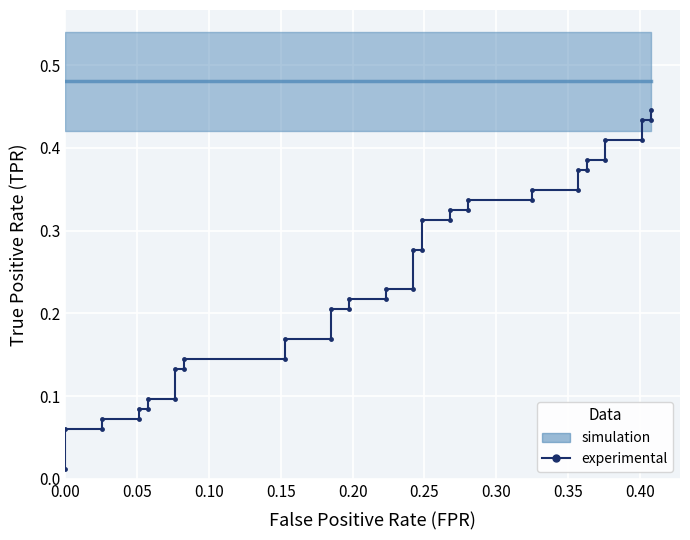

Reading right to left, what are all the values shown in this chart?

0.4	0.4	0.4	0.4	0.4	0.4	0.4	0.4	0.4	0.3	0.3	0.3	0.3	0.3	0.3	0.3	0.3	0.3	0.3	0.2	0.2	0.2	0.2	0.2	0.2	0.2	0.2	0.1	0.1	0.1	0.1	0.1	0.1	0.1	0.1	0.1	0.1	0.1	0.1	0.0